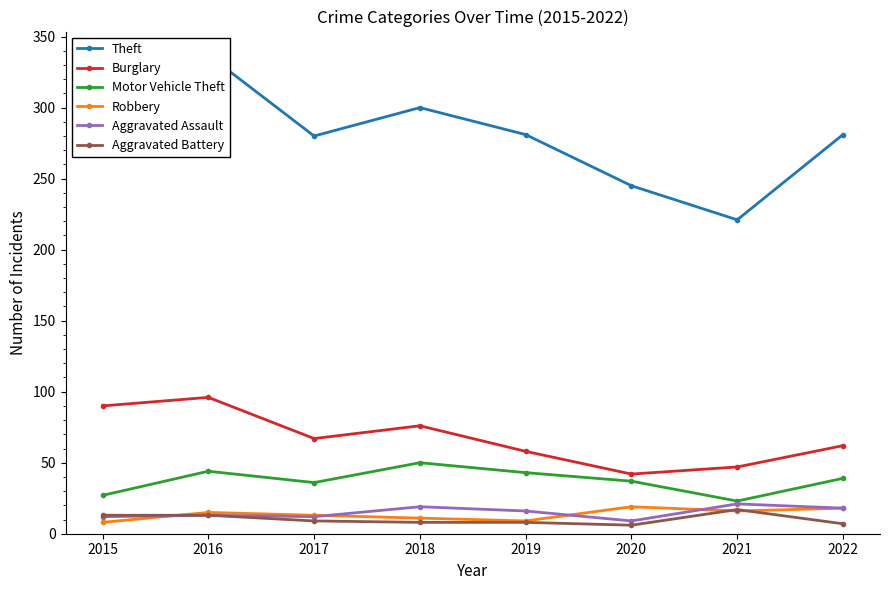

List the series in order of their peak value, highest first.

Theft, Burglary, Motor Vehicle Theft, Aggravated Assault, Robbery, Aggravated Battery